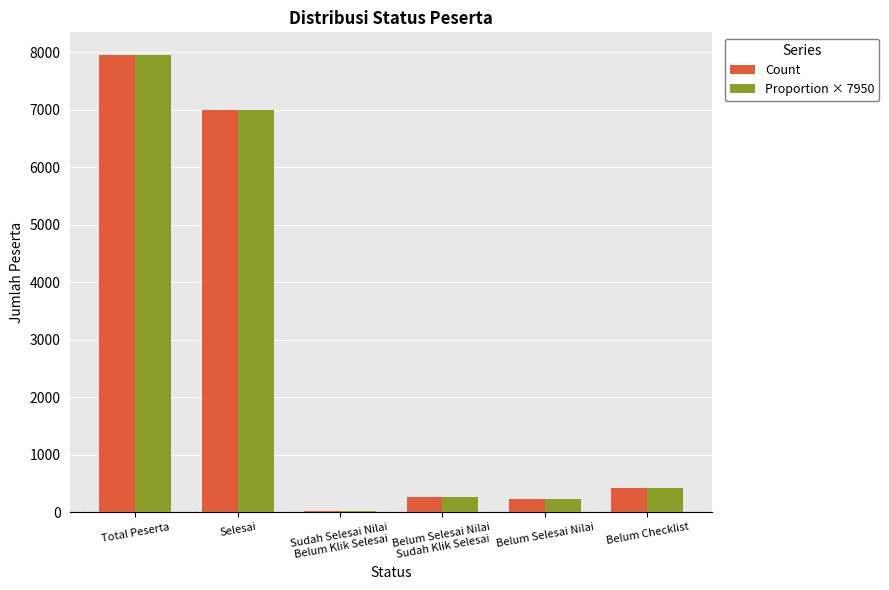

What are all the series names shown in the legend?

Count, Proportion × 7950